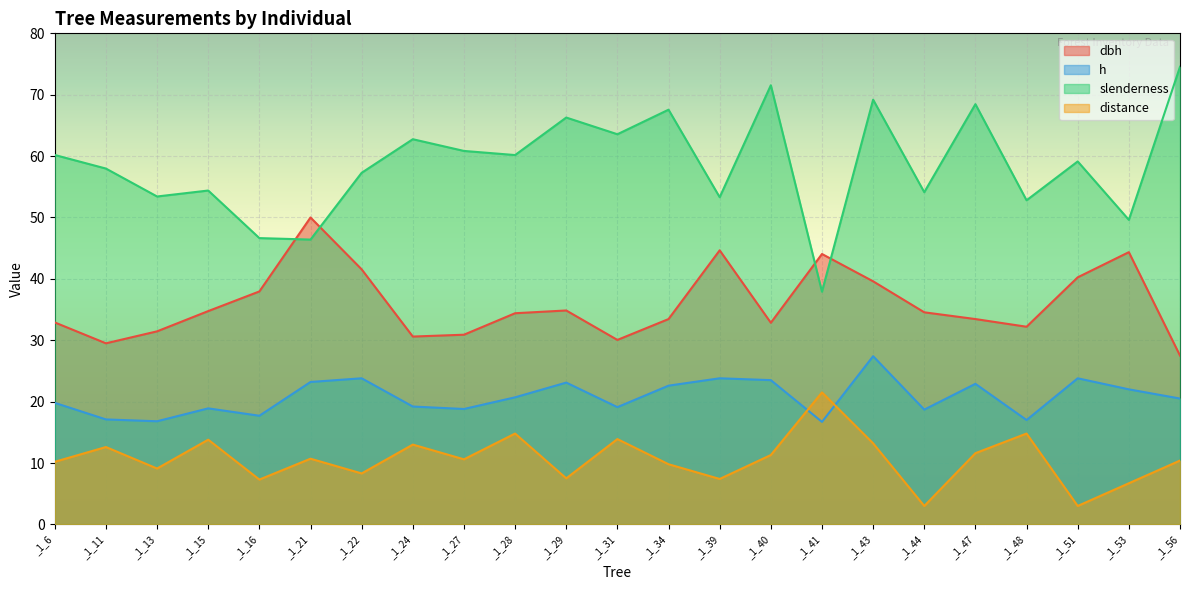

Reading left to right, what are all the values shown in this chart?

dbh: 32.9	29.5	31.4	34.8	38.0	50.0	41.5	30.6	30.9	34.4	34.9	30.1	33.5	44.6	32.9	44.0	39.6	34.5	33.5	32.2	40.2	44.4	27.5
h: 19.8	17.1	16.8	18.9	17.7	23.2	23.8	19.2	18.8	20.7	23.1	19.1	22.6	23.8	23.5	16.7	27.4	18.7	22.9	17.0	23.8	22.0	20.5
slenderness: 60.2	58.0	53.4	54.4	46.6	46.4	57.3	62.8	60.8	60.2	66.3	63.6	67.6	53.3	71.5	37.9	69.2	54.1	68.5	52.8	59.1	49.6	74.5
distance: 10.2	12.6	9.1	13.8	7.3	10.7	8.3	13.0	10.6	14.8	7.5	13.9	9.8	7.4	11.3	21.5	13.2	3.0	11.6	14.8	3.0	6.7	10.4